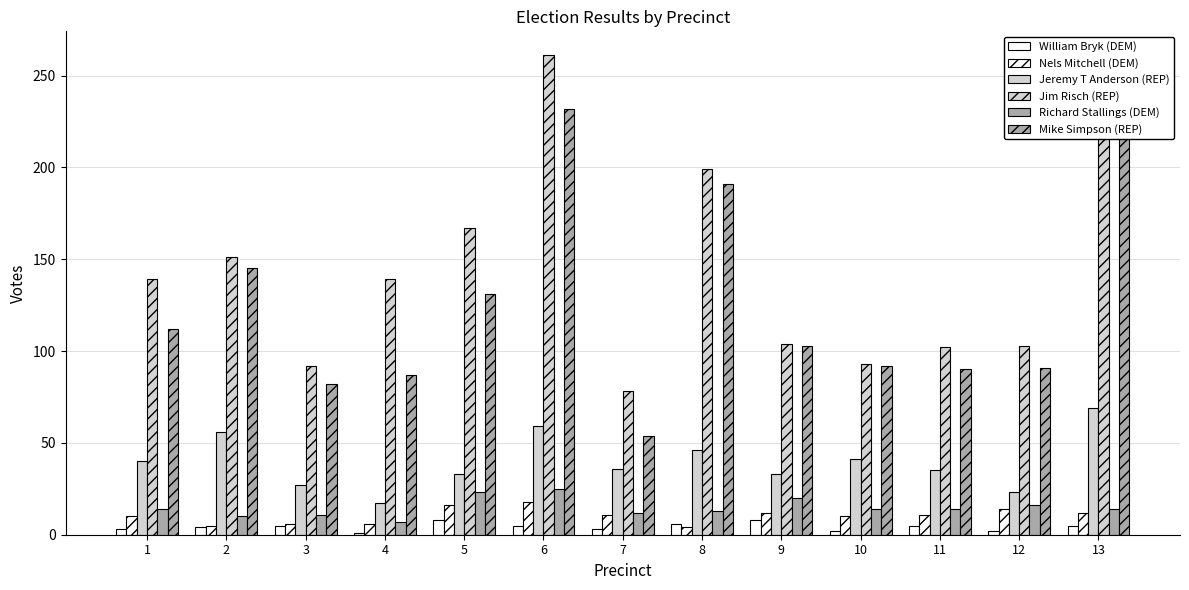

List the labels in order of Jim Risch (REP) value, smallest first.

7, 3, 10, 11, 12, 9, 1, 4, 2, 5, 8, 13, 6